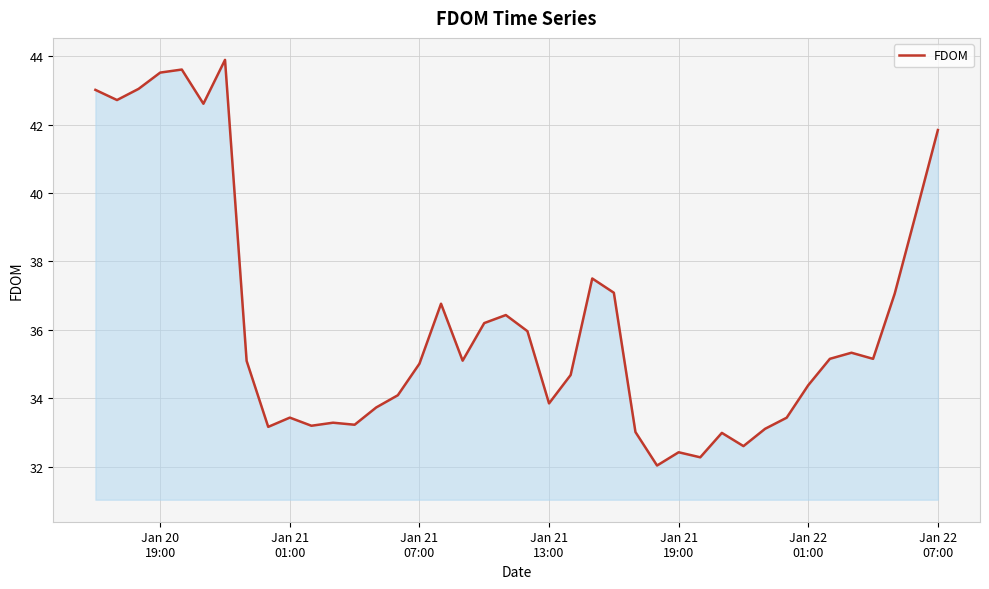

What is the difference between the maximum and minimum values?

11.9